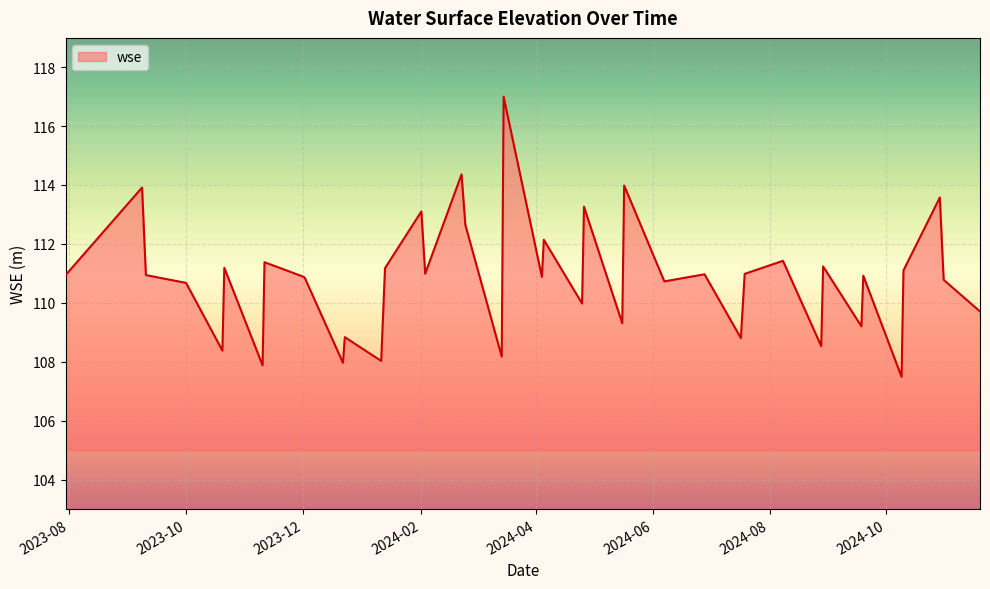

What is the minimum value shown in the chart?

107.5